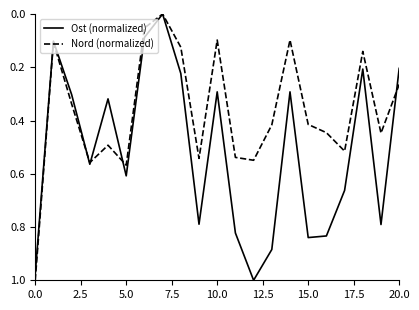

Rank the series by their average value, from highest to lowest.

Ost (normalized), Nord (normalized)